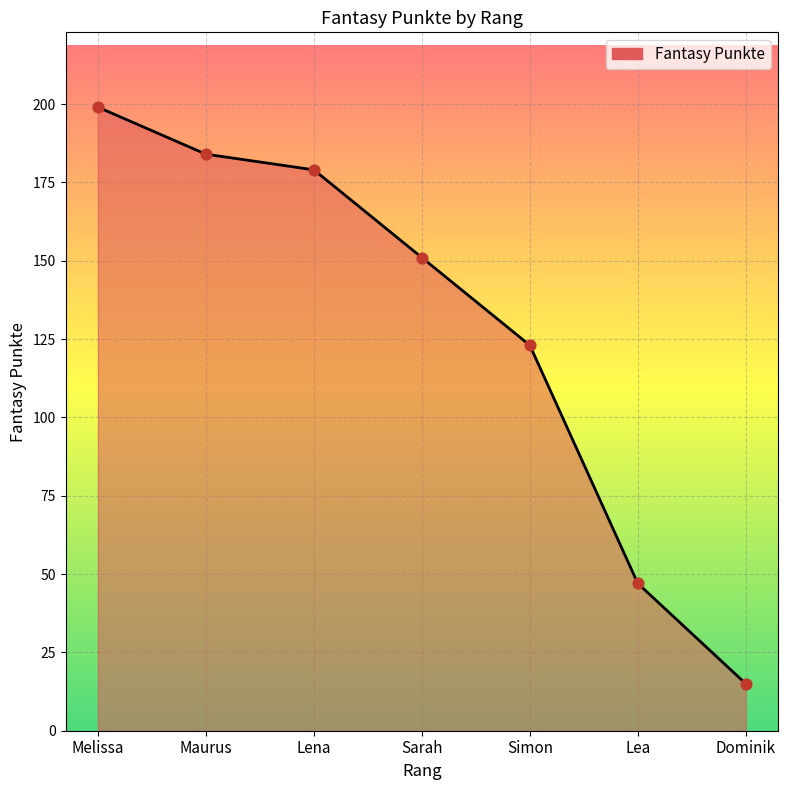

Between Lena and Melissa, which is larger?

Melissa